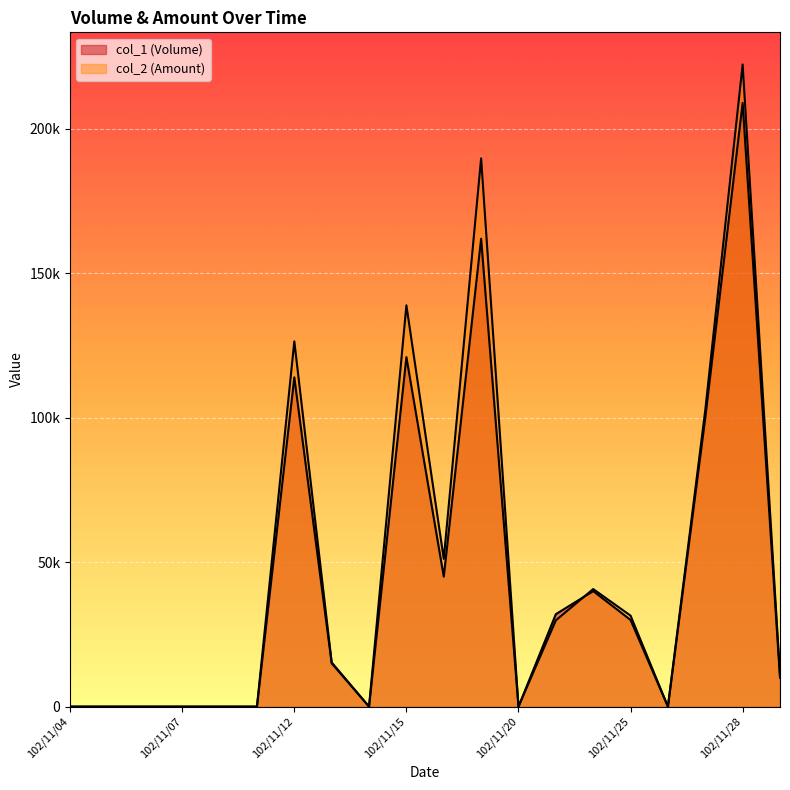

Reading left to right, what are all the values shown in this chart?

col_1 (Volume): 102/11/04=0	102/11/05=0	102/11/06=0	102/11/07=0	102/11/08=0	102/11/11=0	102/11/12=114000	102/11/13=15000	102/11/14=0	102/11/15=121000	102/11/18=45000	102/11/19=162000	102/11/20=0	102/11/21=32000	102/11/22=40000	102/11/25=30000	102/11/26=0	102/11/27=100000	102/11/28=209000	102/11/29=10000
col_2 (Amount): 102/11/04=0	102/11/05=0	102/11/06=0	102/11/07=0	102/11/08=0	102/11/11=0	102/11/12=126450	102/11/13=15300	102/11/14=0	102/11/15=138930	102/11/18=51150	102/11/19=189810	102/11/20=0	102/11/21=29860	102/11/22=40700	102/11/25=31500	102/11/26=0	102/11/27=102700	102/11/28=222330	102/11/29=11000